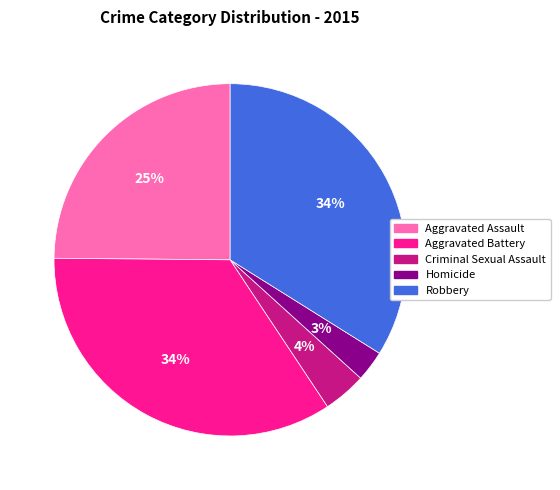

Count the number of slices in the pie.

5